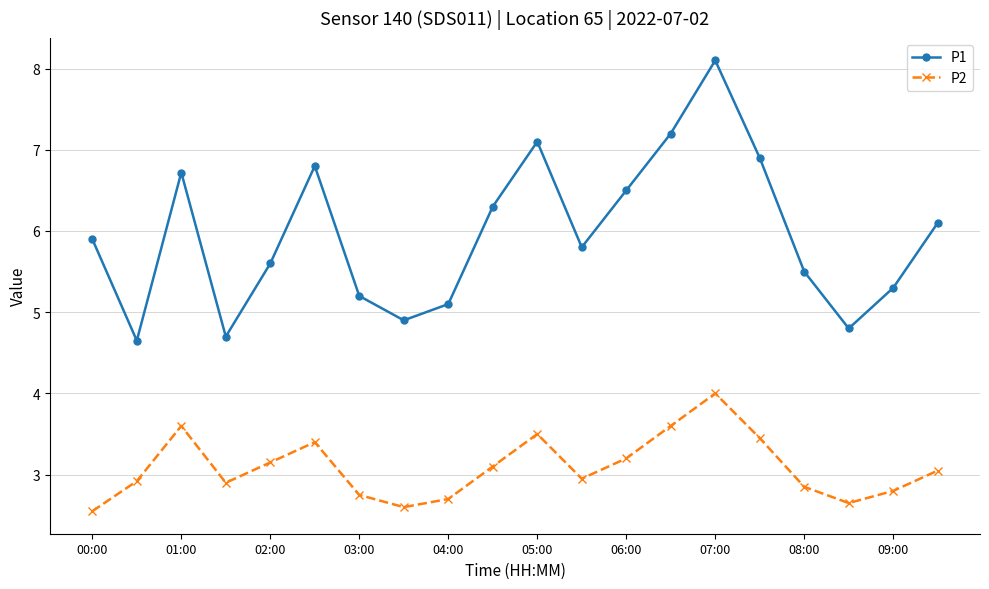

What is the average value of the P1 series?

6.0